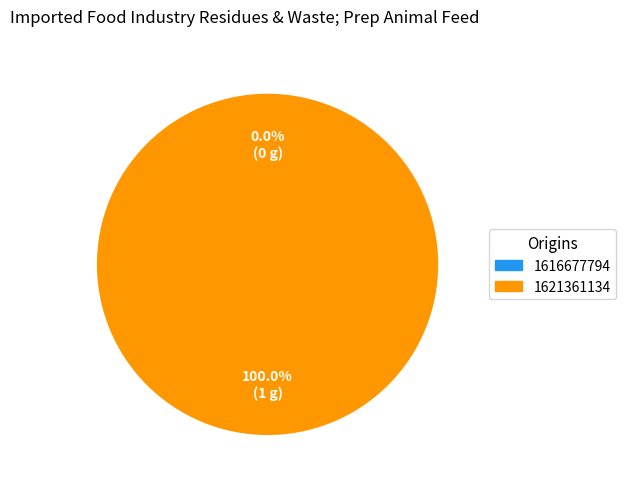

Does any single category account for the majority?

Yes